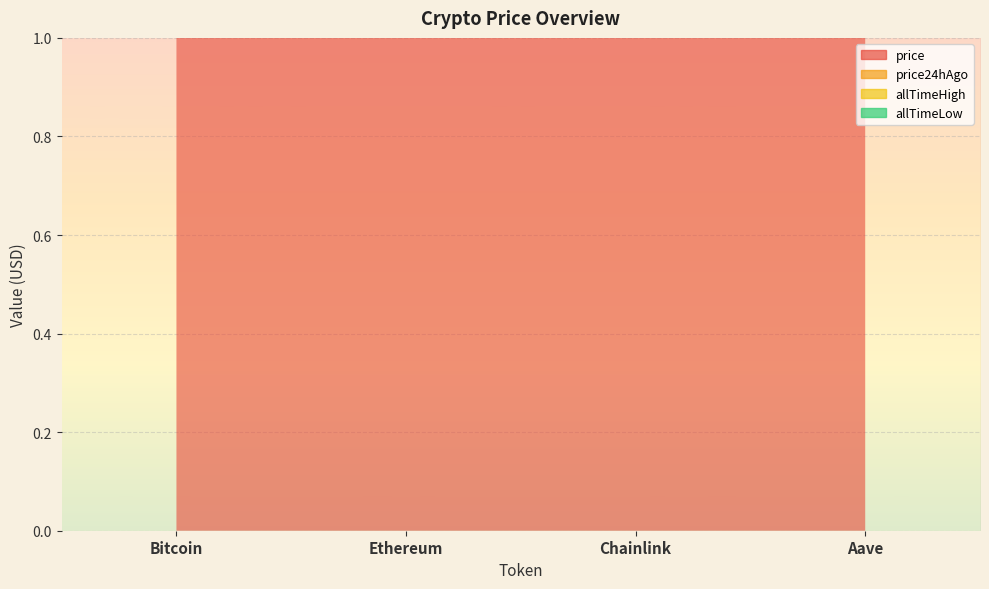

What is the difference between the allTimeHigh values at Aave and Ethereum?

12058.8